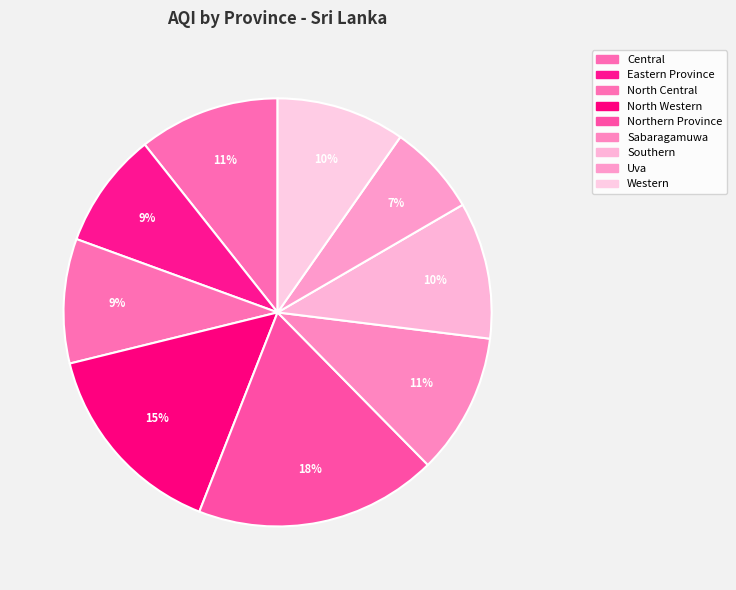

Count the number of slices in the pie.

9